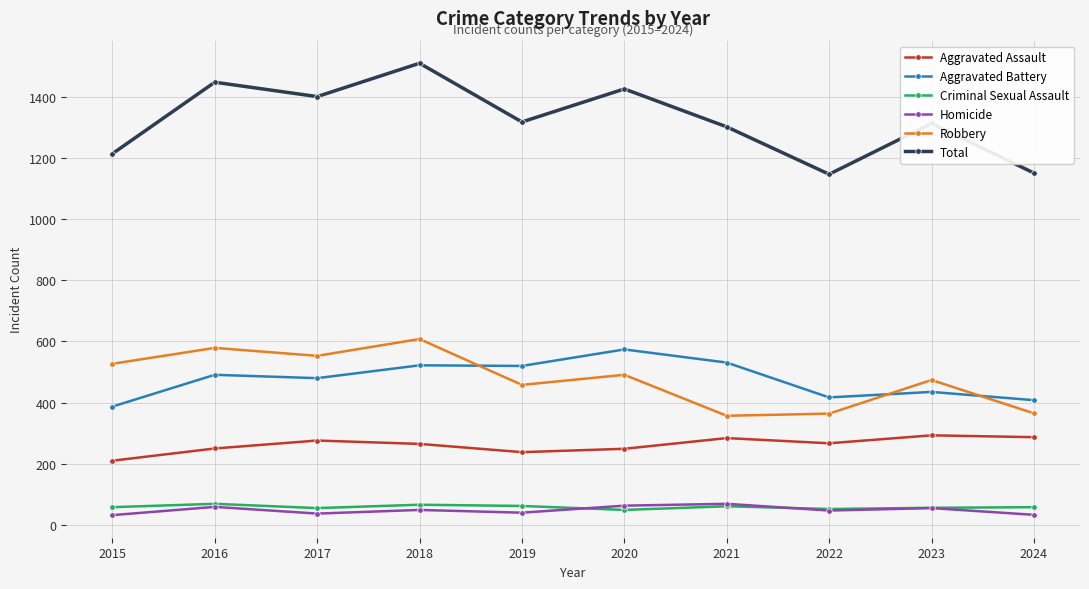

What is the spread (max minus min) of values at 2015?

1182